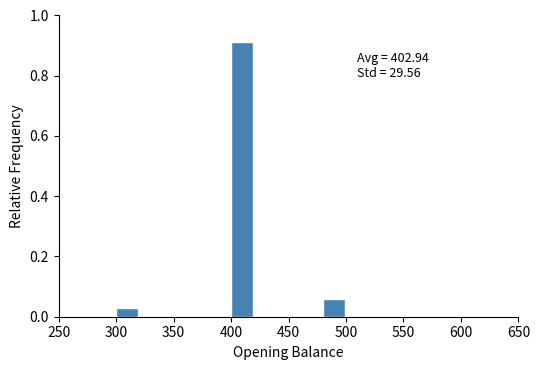

Over which range of the x-axis is the bar tallest?

400 to 420